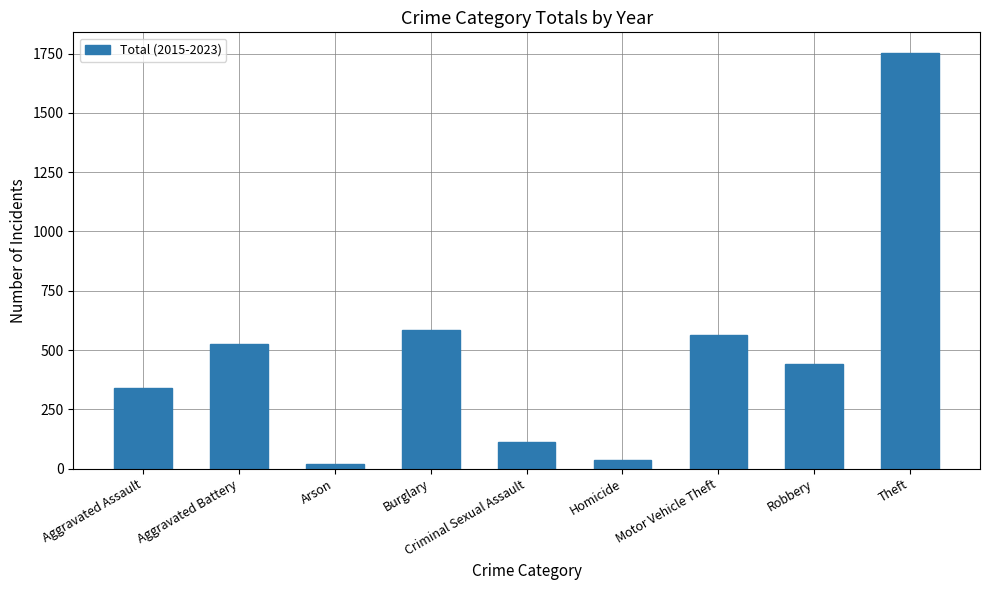

What is the maximum value shown in the chart?

1752